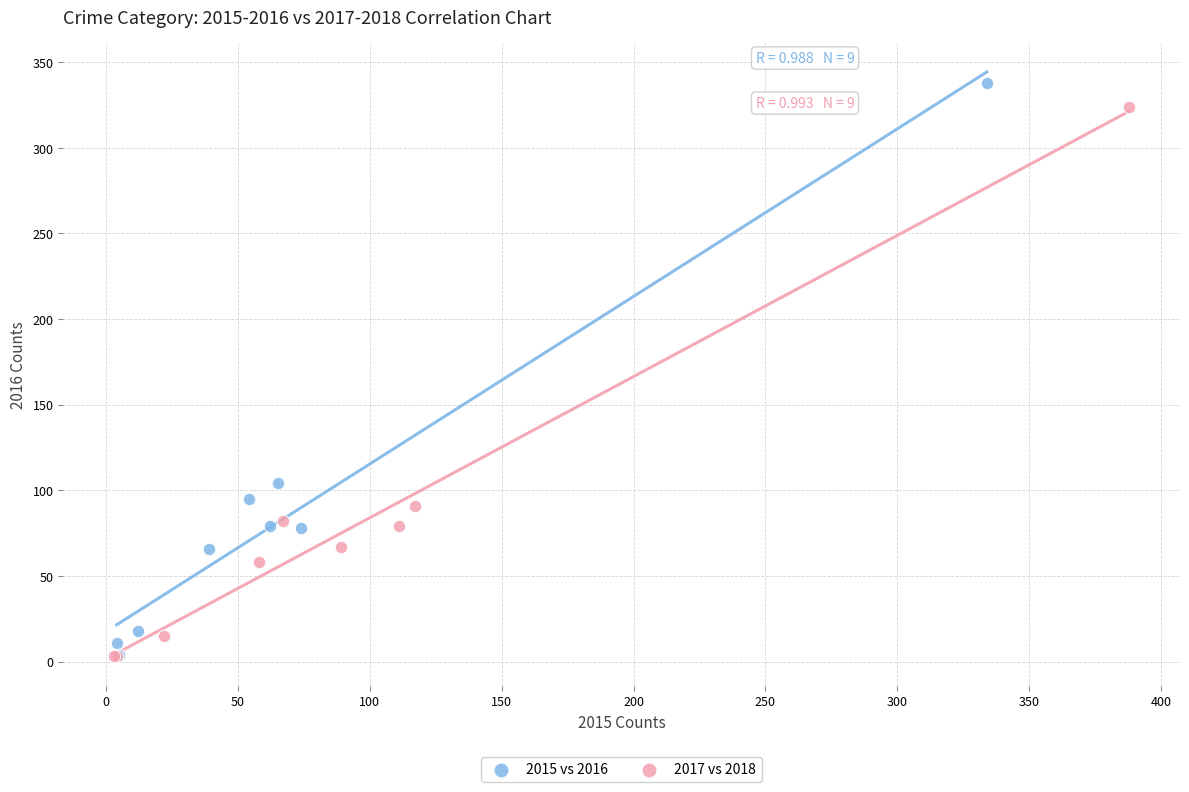

Which series has the largest Y range (max minus min)?

2015 vs 2016